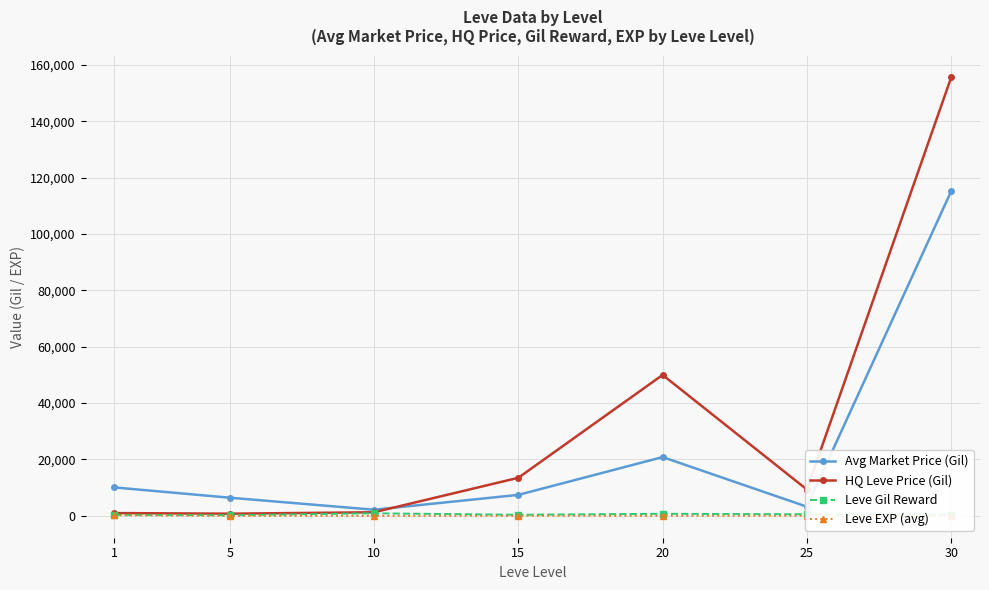

What are all the series names shown in the legend?

Avg Market Price (Gil), HQ Leve Price (Gil), Leve Gil Reward, Leve EXP (avg)